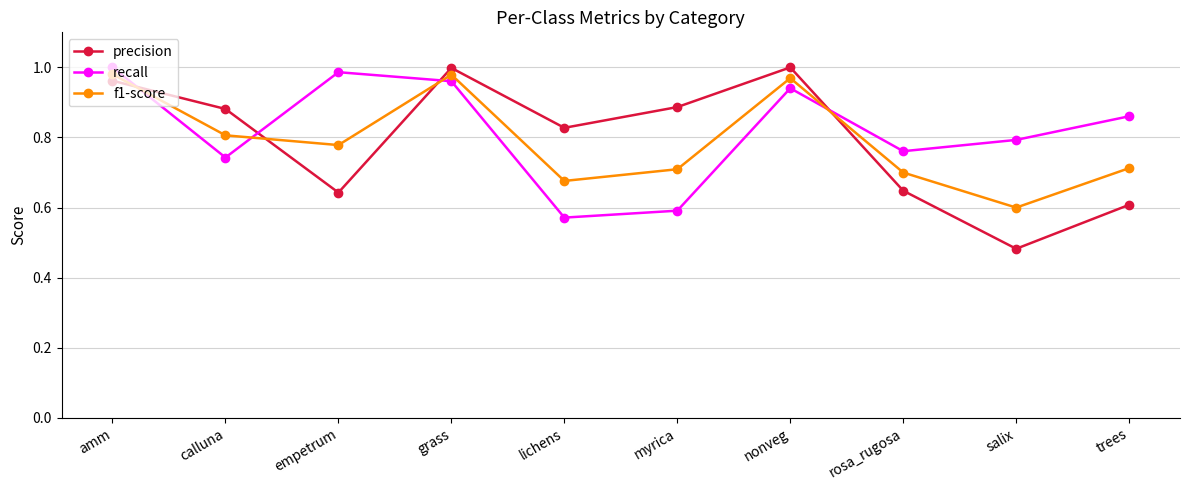

What is the spread (max minus min) of values at salix?

0.3